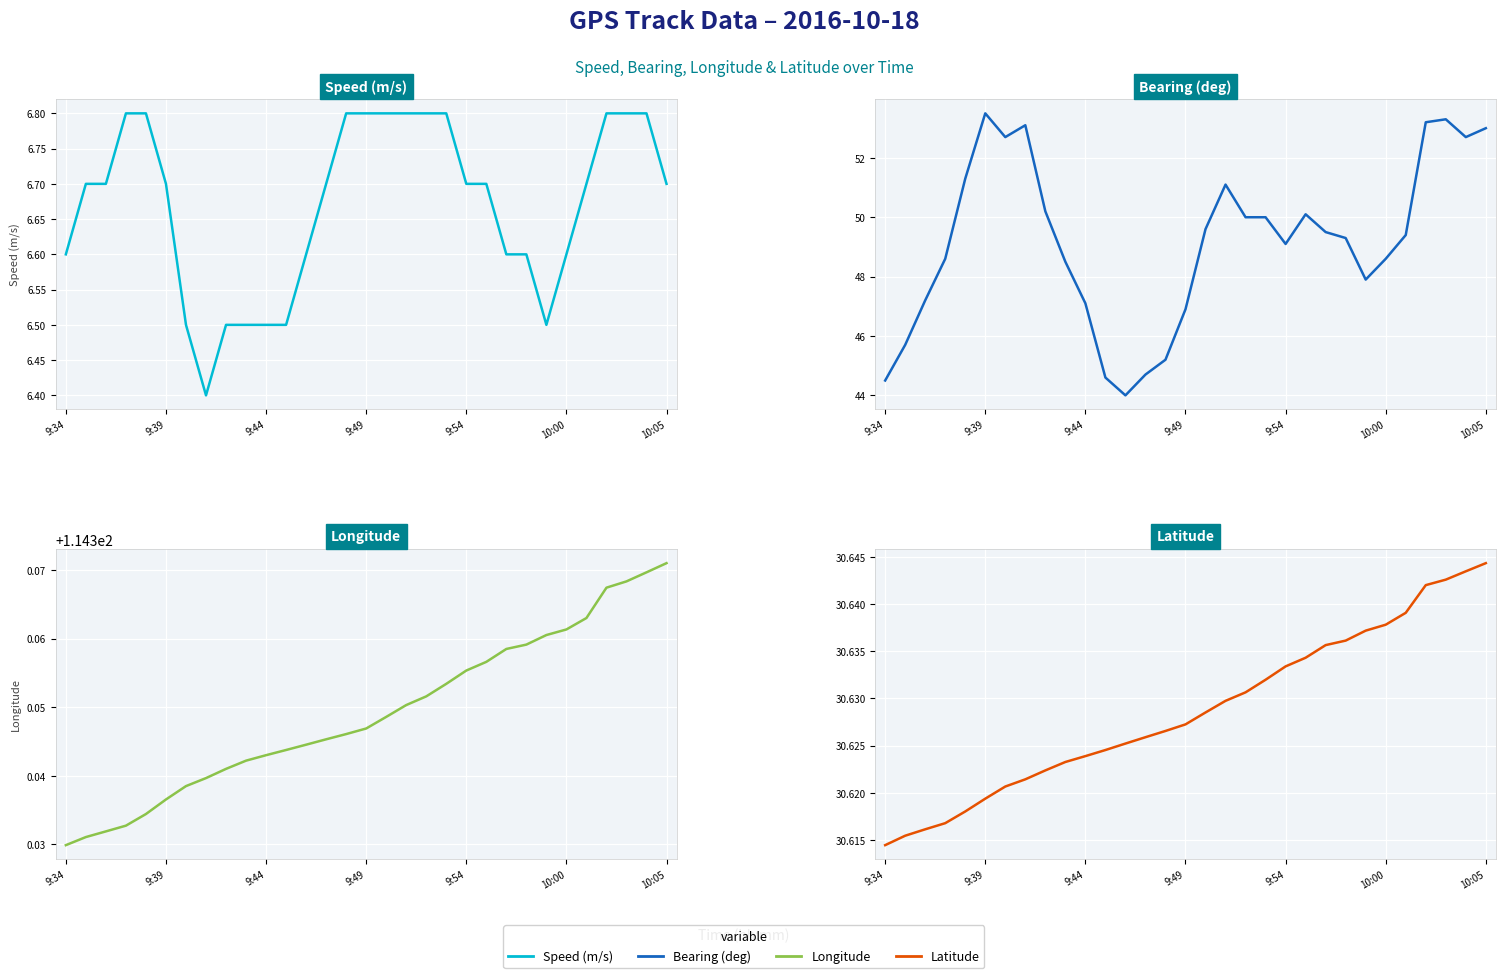

Is it true that Bearing (deg) equals 73.5 at 18?

False